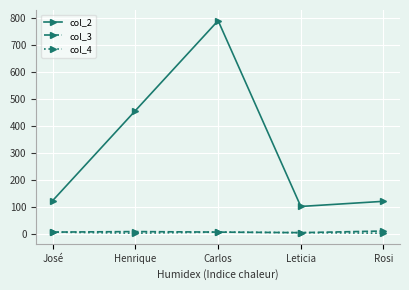

Which series has the largest range (max minus min)?

col_2